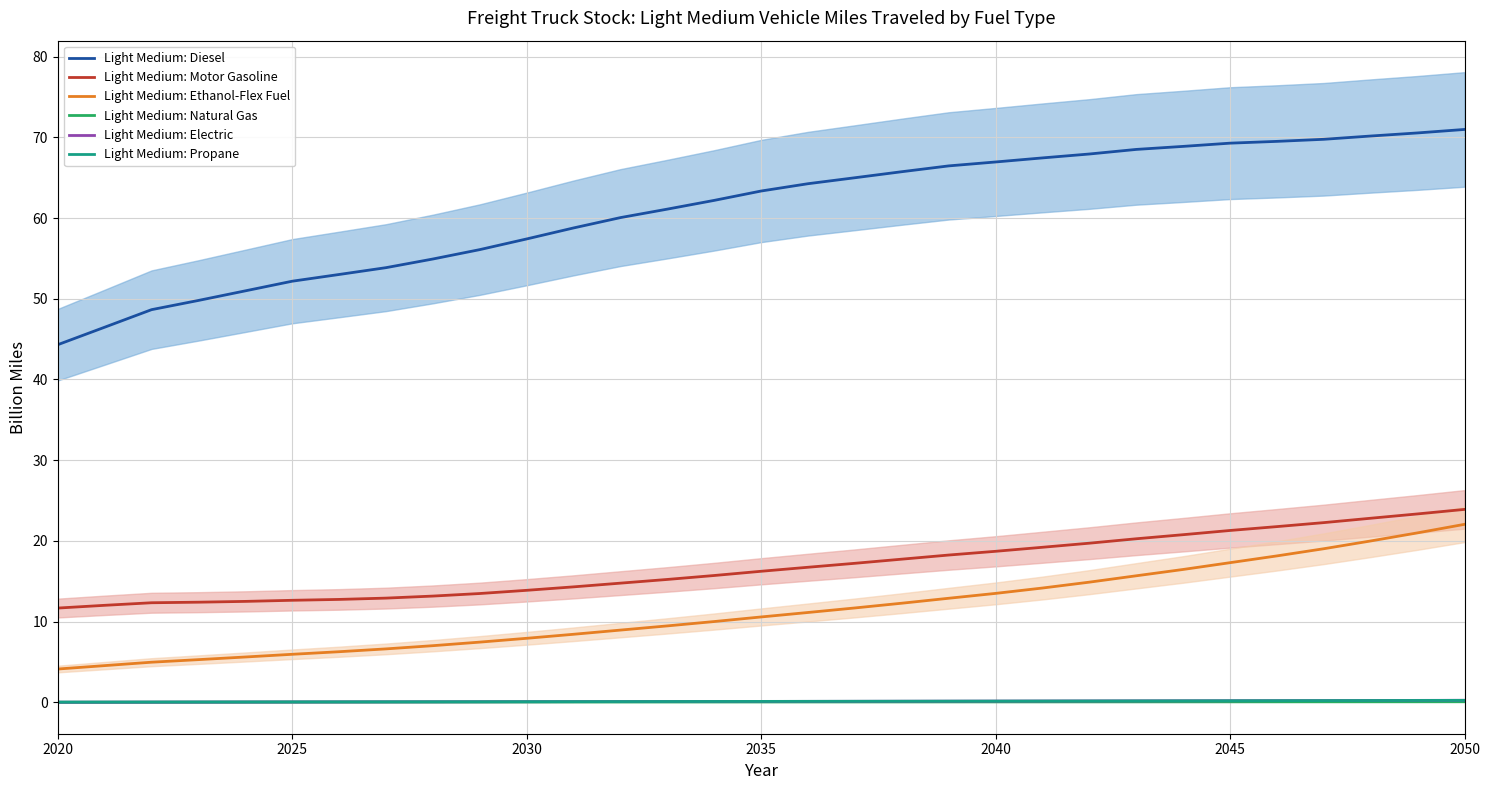

True or false: Light Medium: Ethanol-Flex Fuel and Light Medium: Propane cross at least once.

False